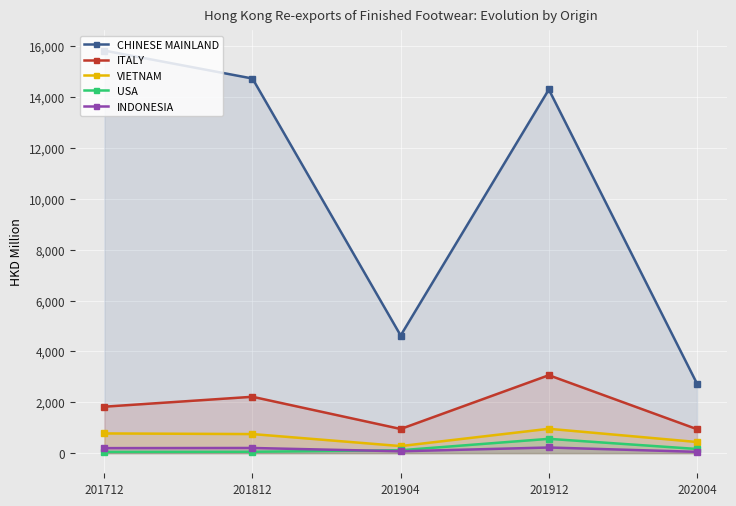

How many lines are shown in the chart?

5